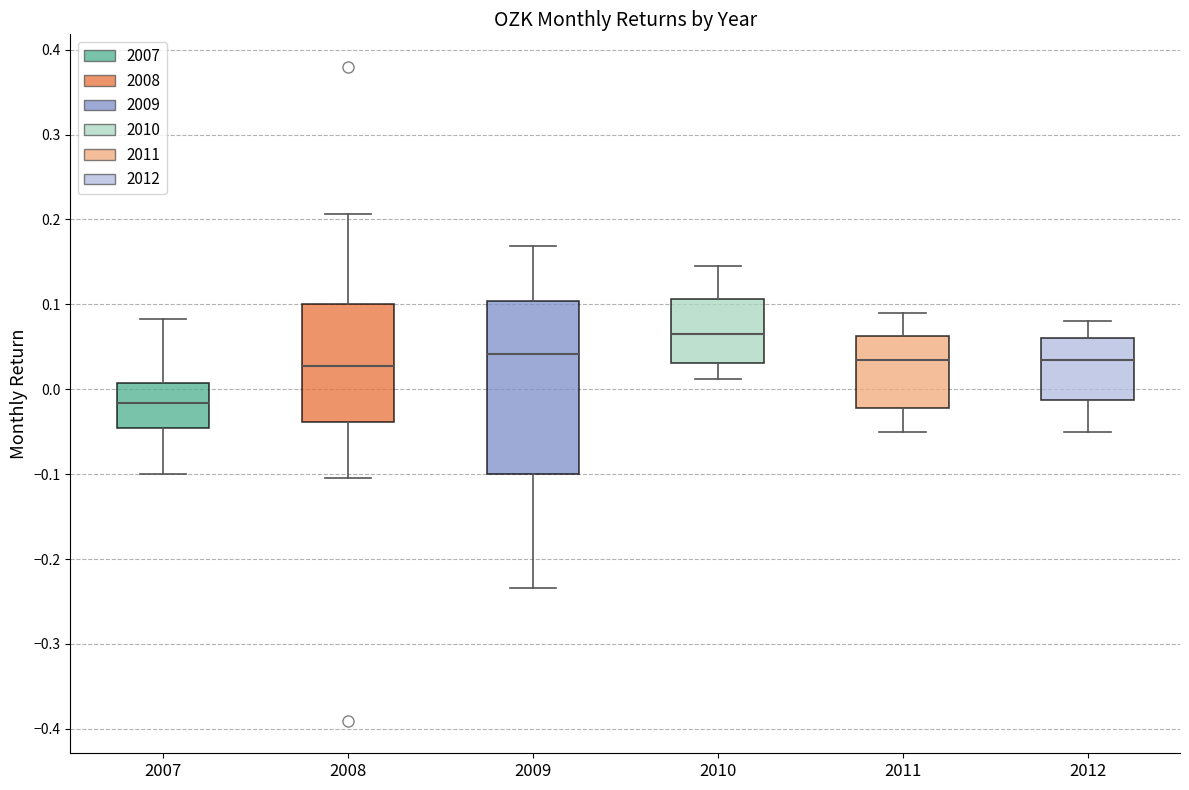

Comparing the boxes themselves (not the whiskers), which one is the tallest?

2009